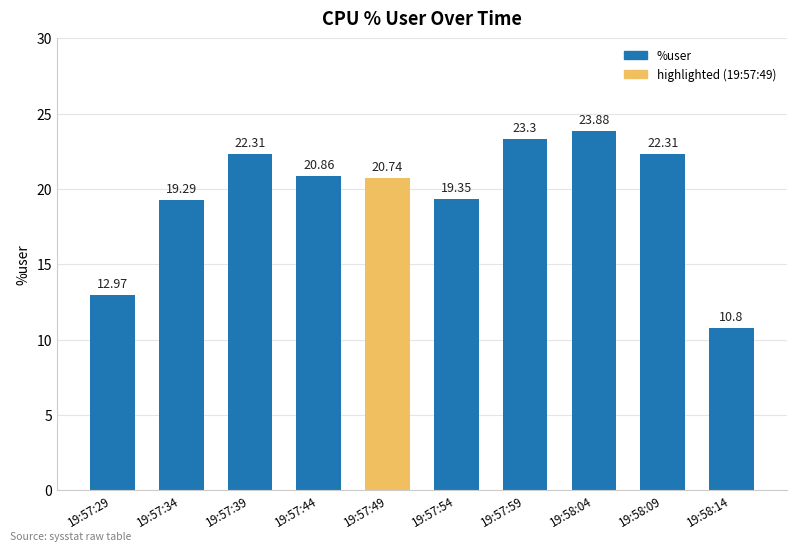

What is the sum of all values?

195.8